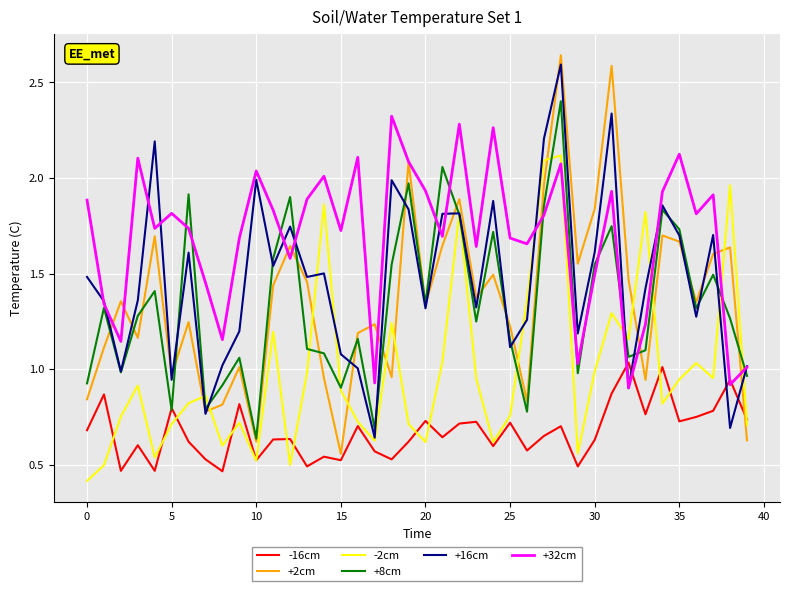

Which series has the largest total across all categories?

+32cm